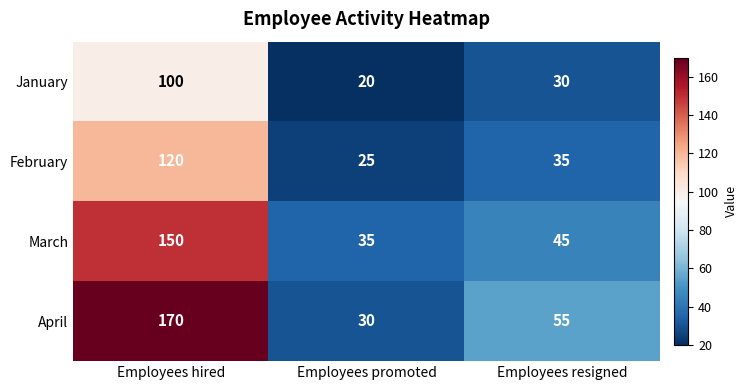

Which label corresponds to the smallest value in the chart?

Employees promoted